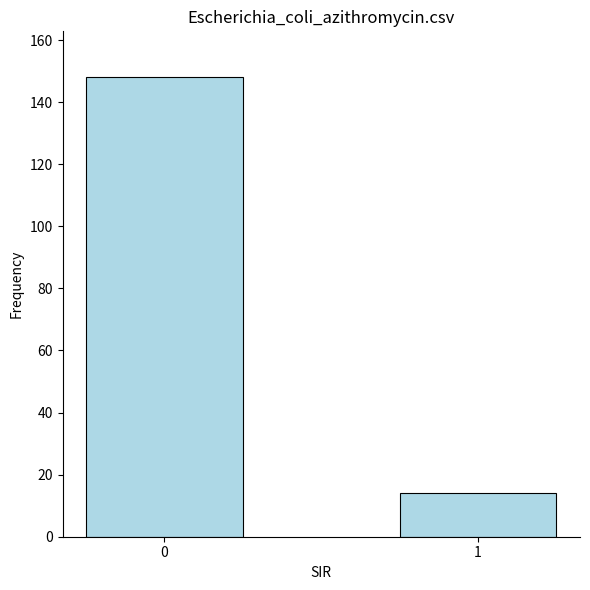

What is the change in value from 0 to 1?

-134